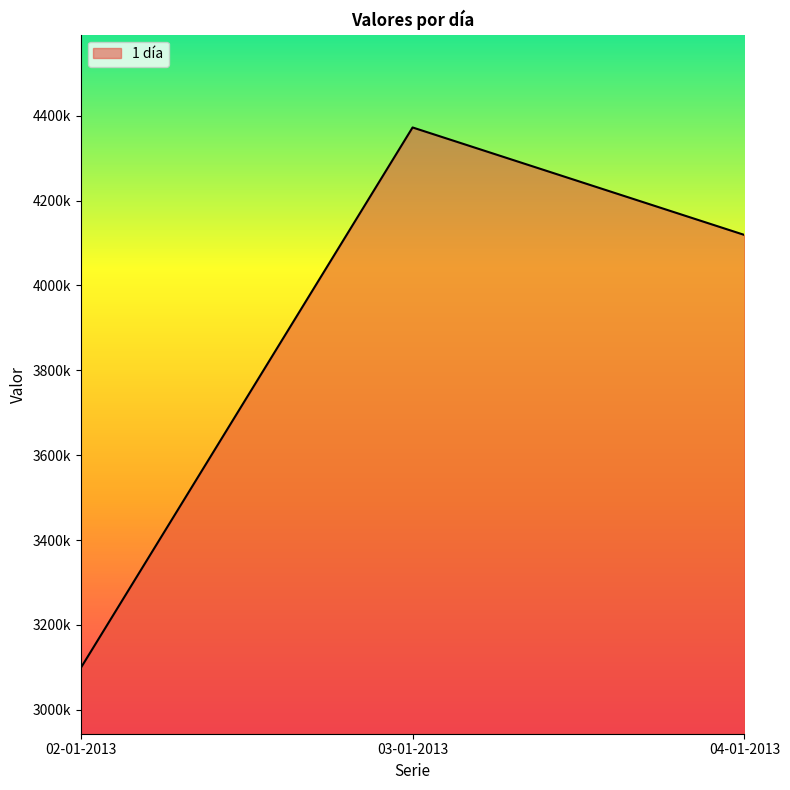

Does the chart display data point markers on the line(s)?

No